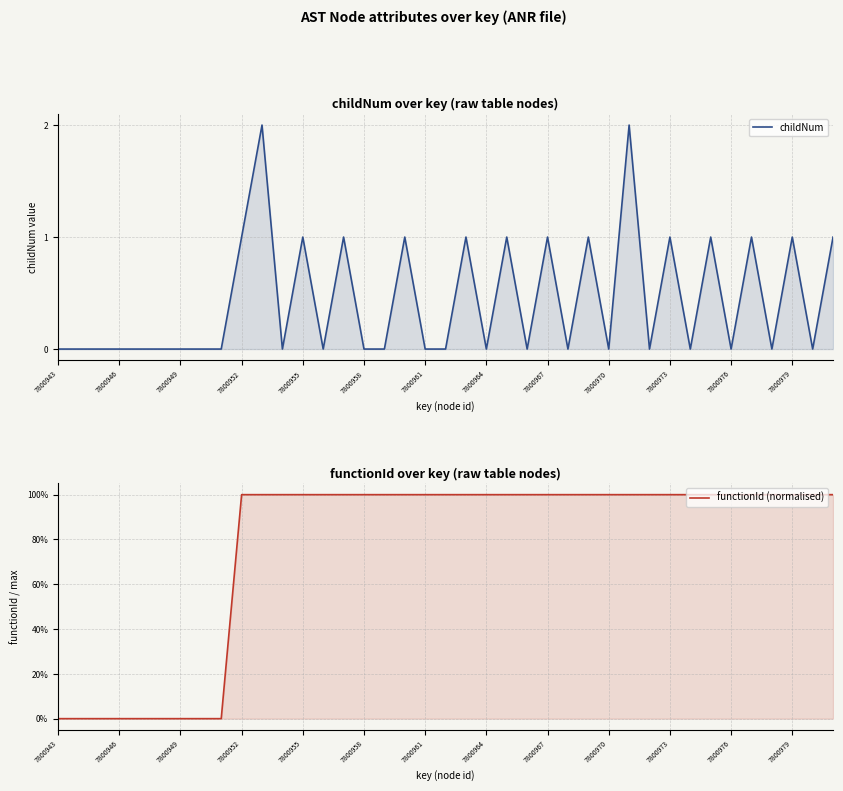

What is the value of the functionId (normalised) point at the 32nd from the left?

1